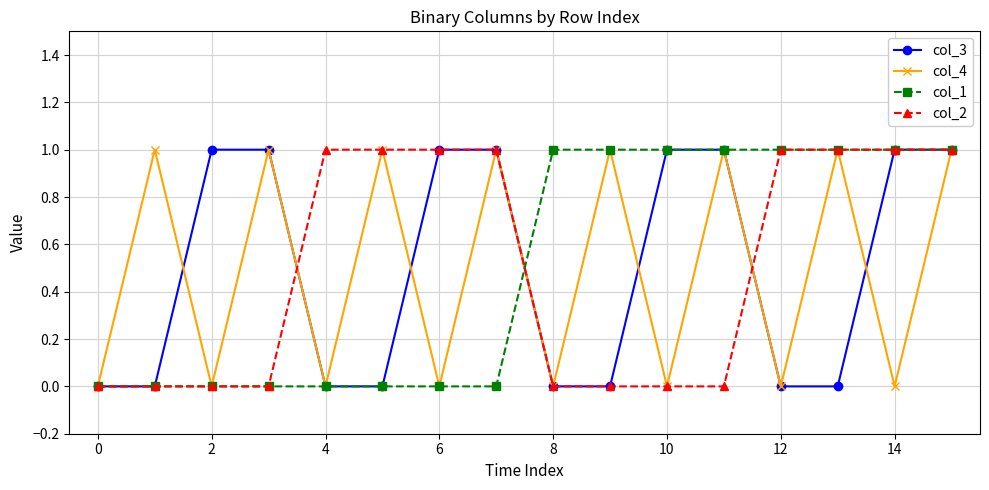

Reading left to right, transcribe all the data shown in this chart.

col_3: 0	0	1	1	0	0	1	1	0	0	1	1	0	0	1	1
col_4: 0	1	0	1	0	1	0	1	0	1	0	1	0	1	0	1
col_1: 0	0	0	0	0	0	0	0	1	1	1	1	1	1	1	1
col_2: 0	0	0	0	1	1	1	1	0	0	0	0	1	1	1	1